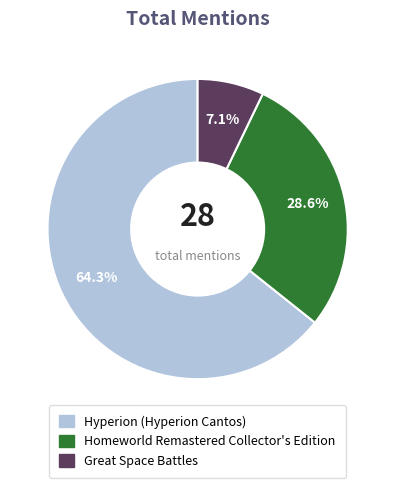

What is the largest slice in the pie chart?

Hyperion (Hyperion Cantos)